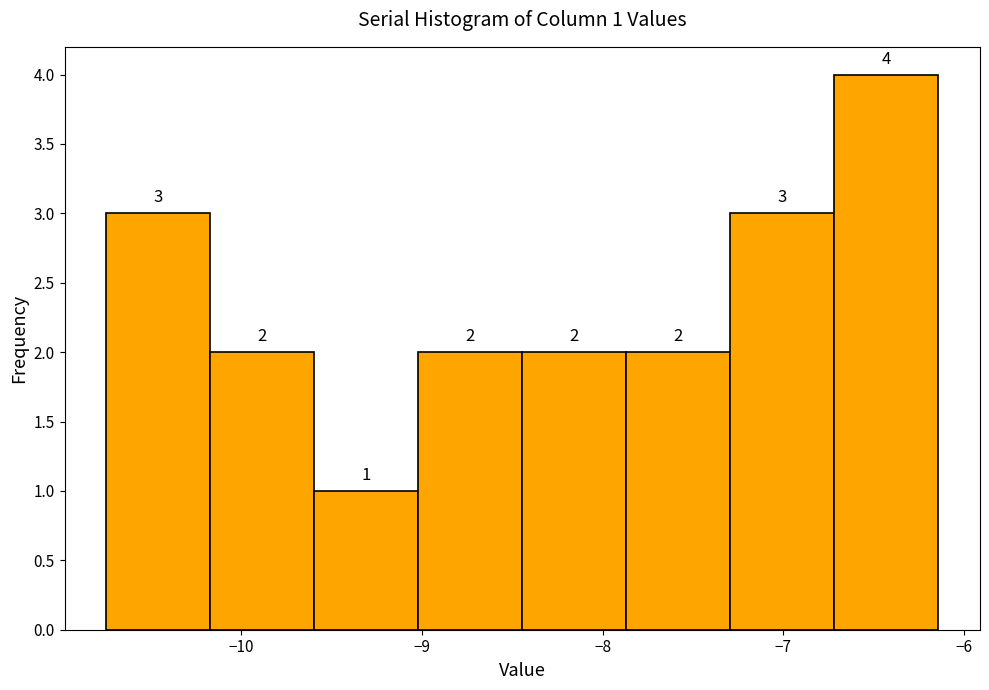

Which range on the x-axis has the tallest bar?

-6.7 to -6.1